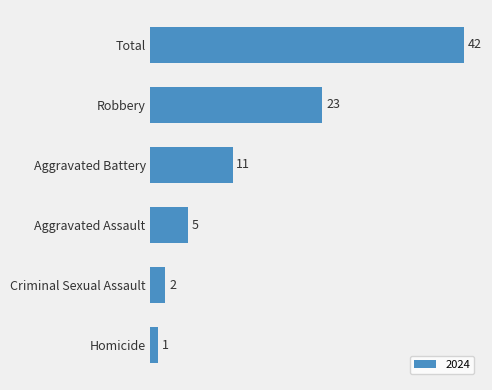

Reading bottom to top, extract all data points from this chart.

1	2	5	11	23	42